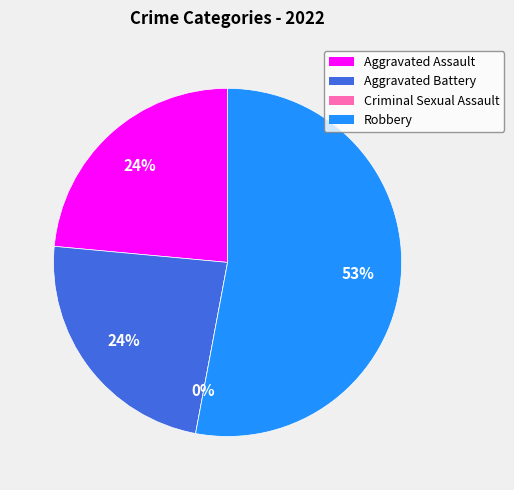

How many slices are in this pie chart?

4